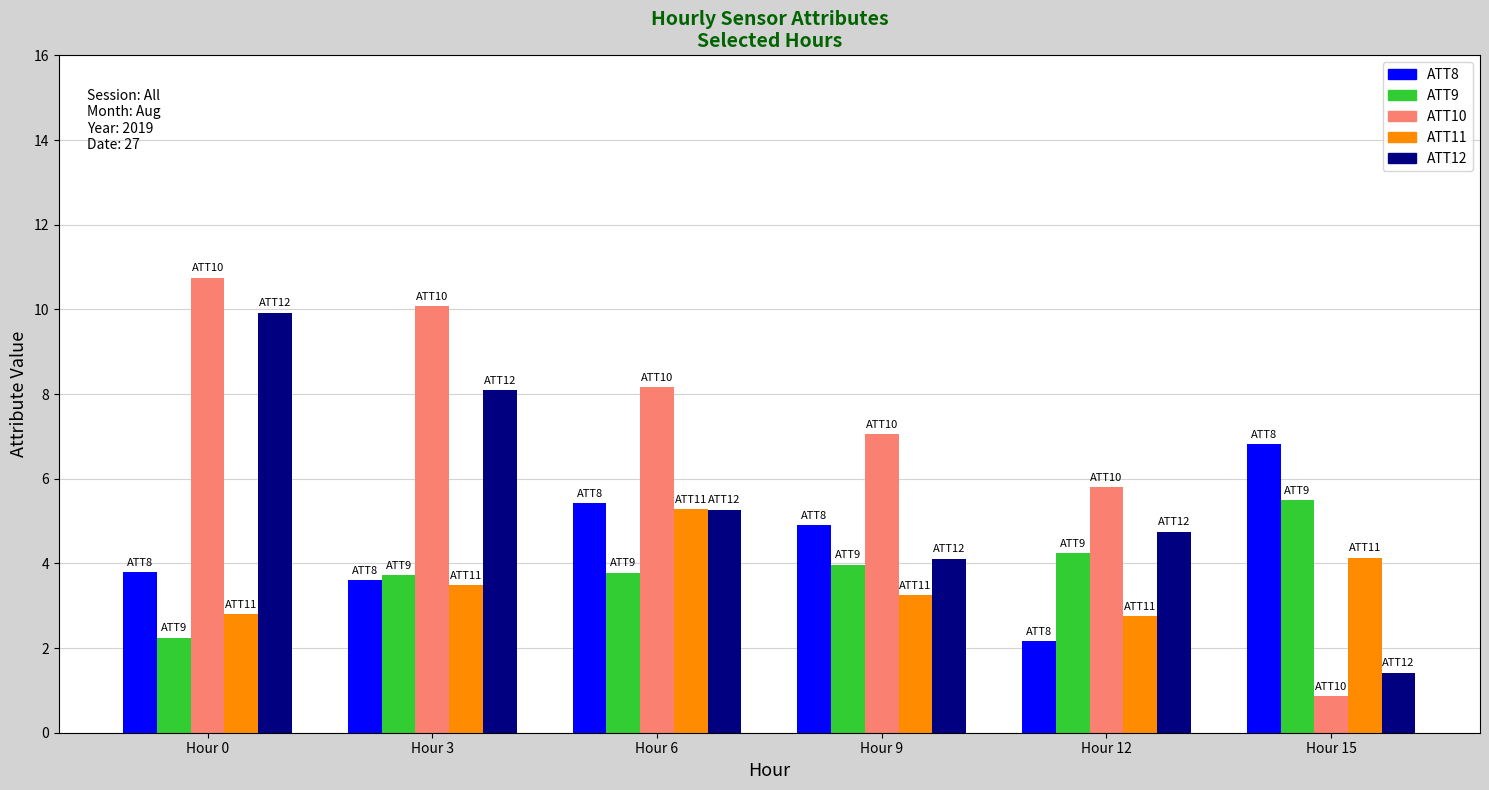

How many bars are there in each group?

5